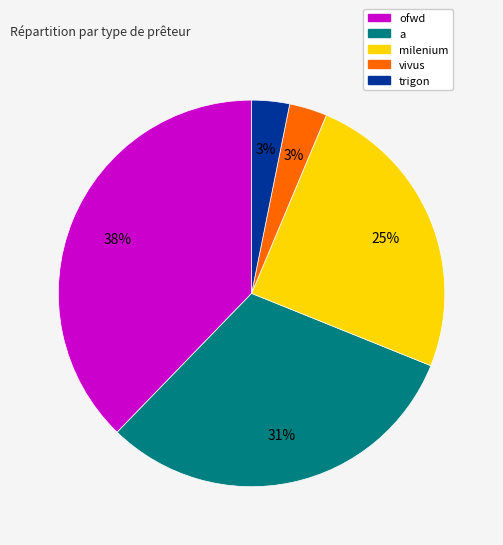

Is there any slice that represents more than half of the pie?

No